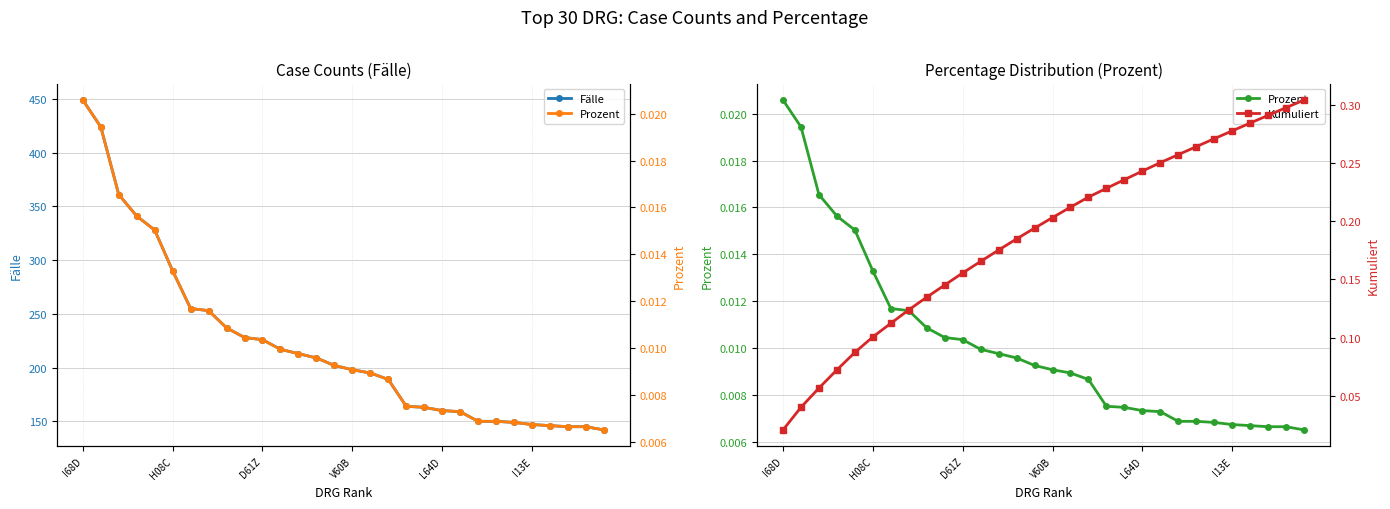

What is the difference between the second highest and second lowest values in the Fälle series?

279